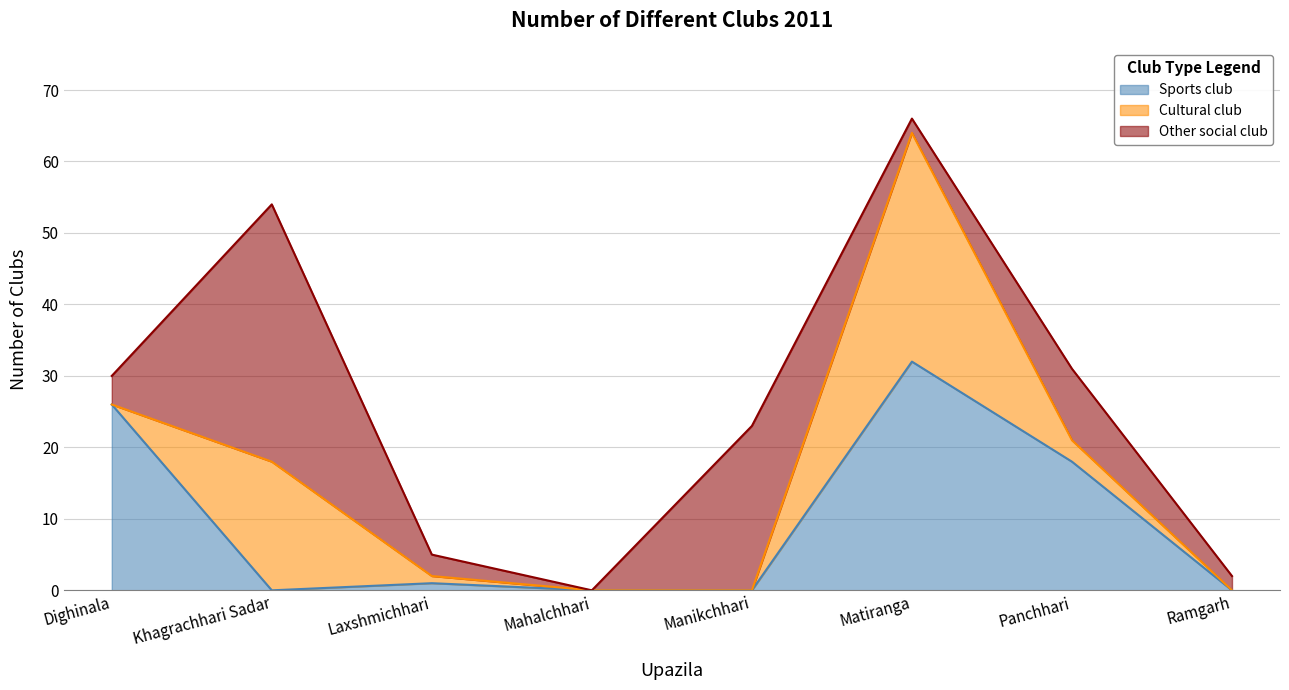

Which category has the highest value in the Other social club series?

Khagrachhari Sadar